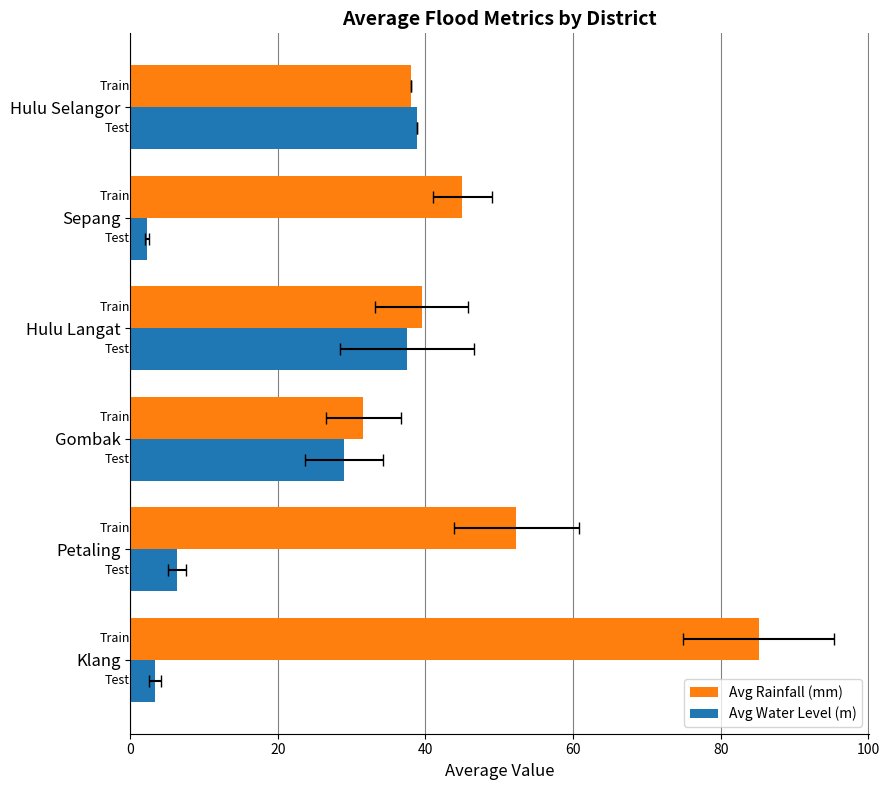

Rank the series by their maximum value, from lowest to highest.

Avg Water Level (m), Avg Rainfall (mm)